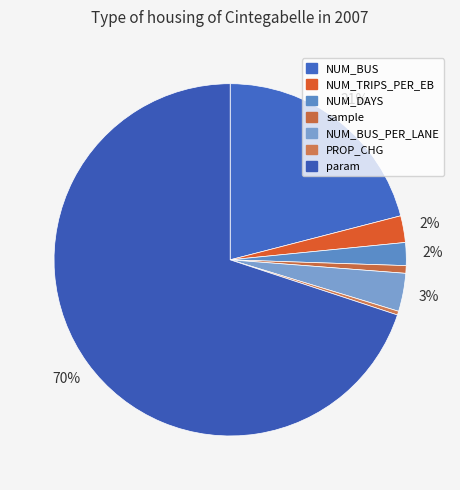

Combined, what portion of the pie is NUM_BUS_PER_LANE and NUM_TRIPS_PER_EB?

5.9%